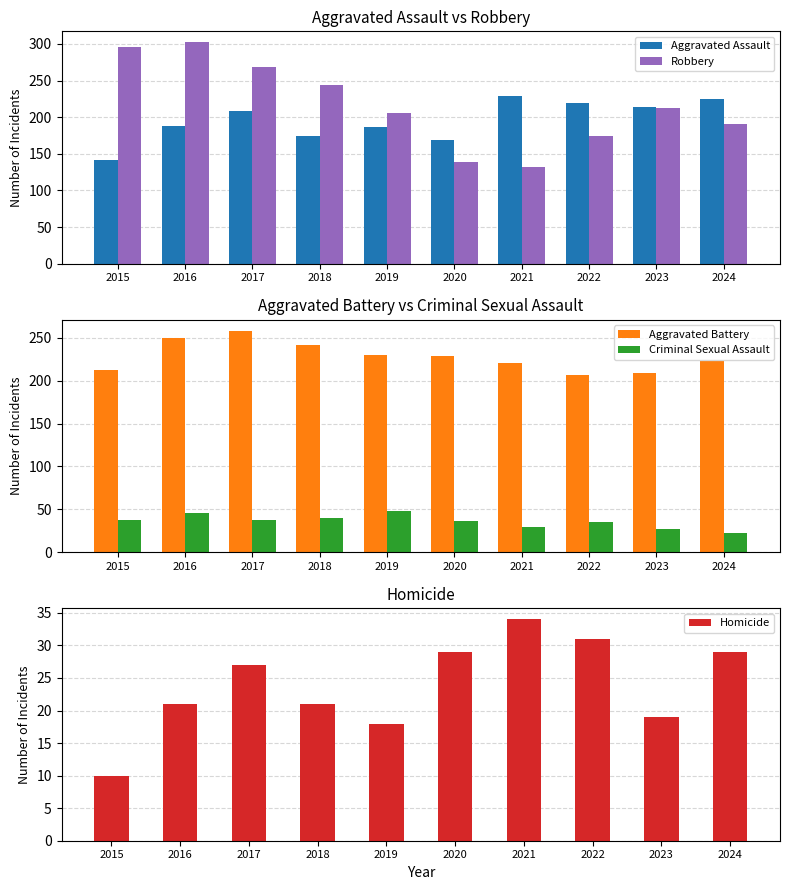

At which category is the sum across all series the highest?

2016